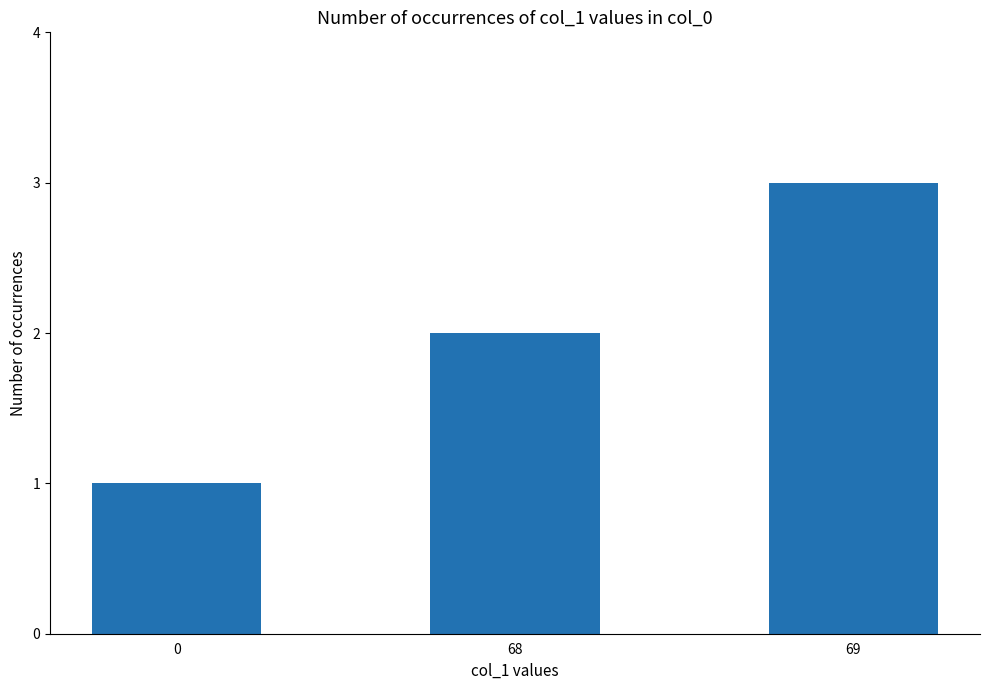

The chart shows a value of 1 at 0. True or false?

True